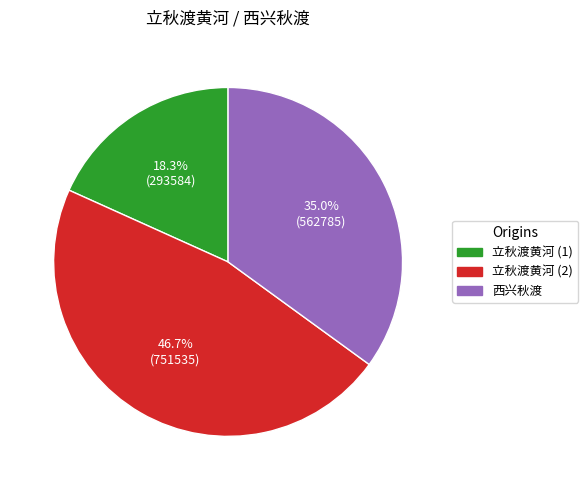

Is there any slice that represents more than half of the pie?

No